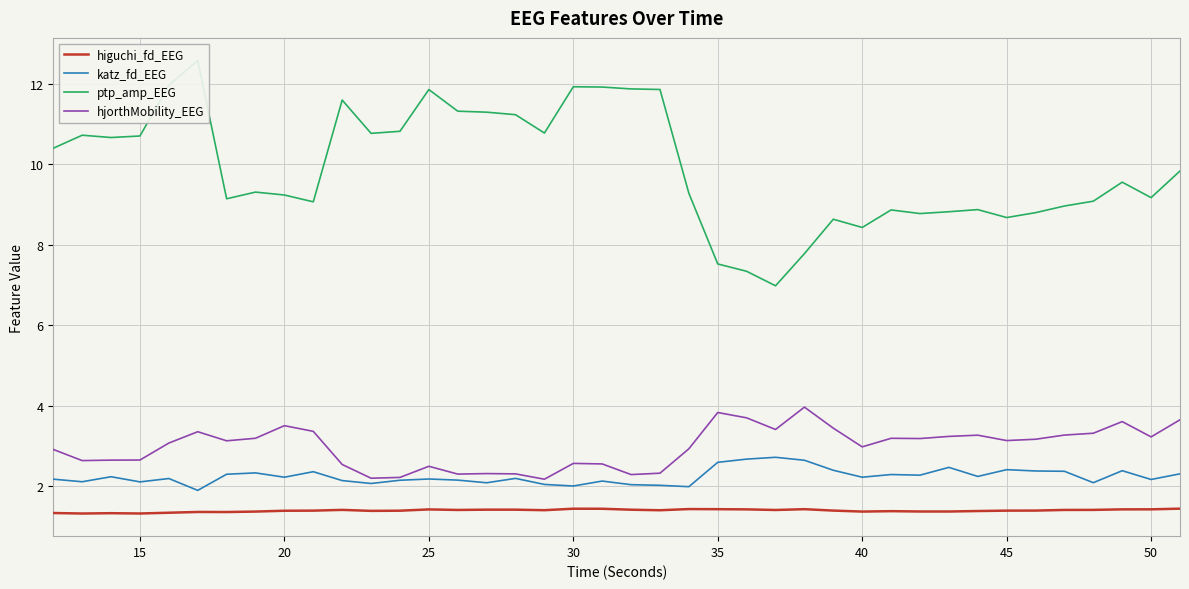

True or false: hjorthMobility_EEG and higuchi_fd_EEG intersect in this chart.

False